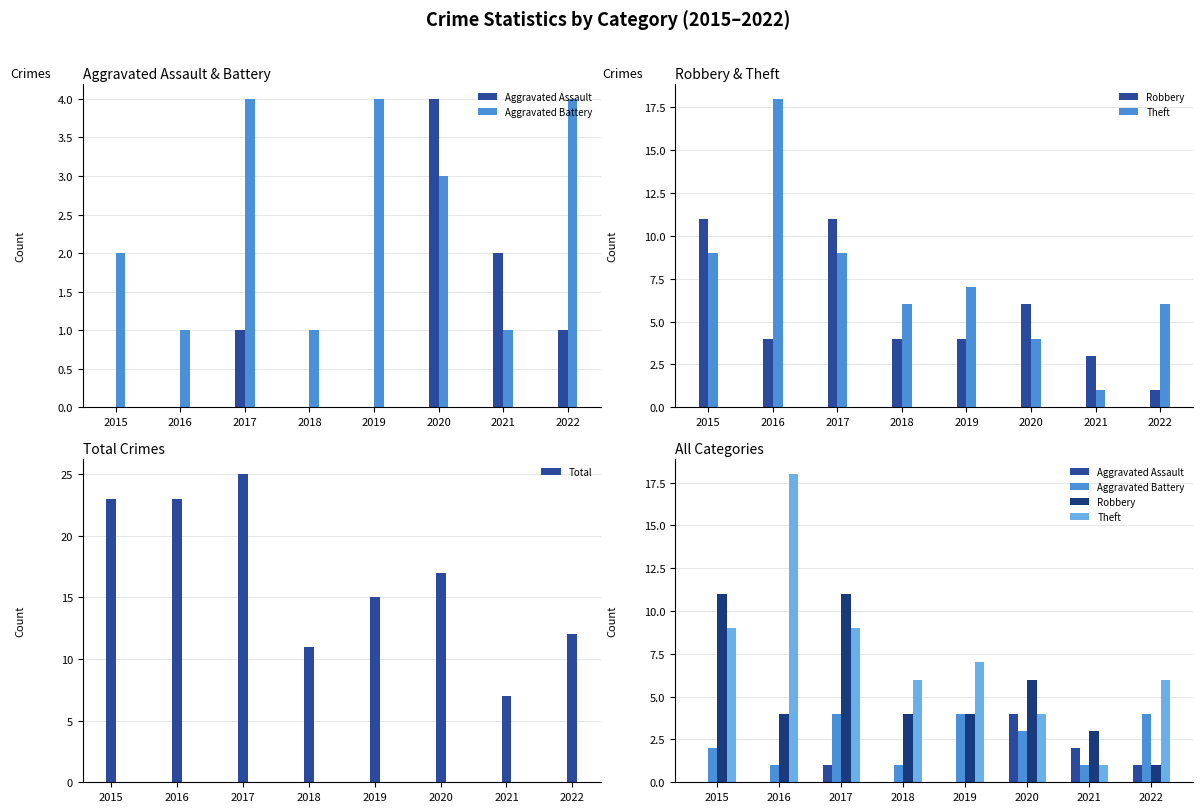

What is the sum of all Aggravated Battery values?

20